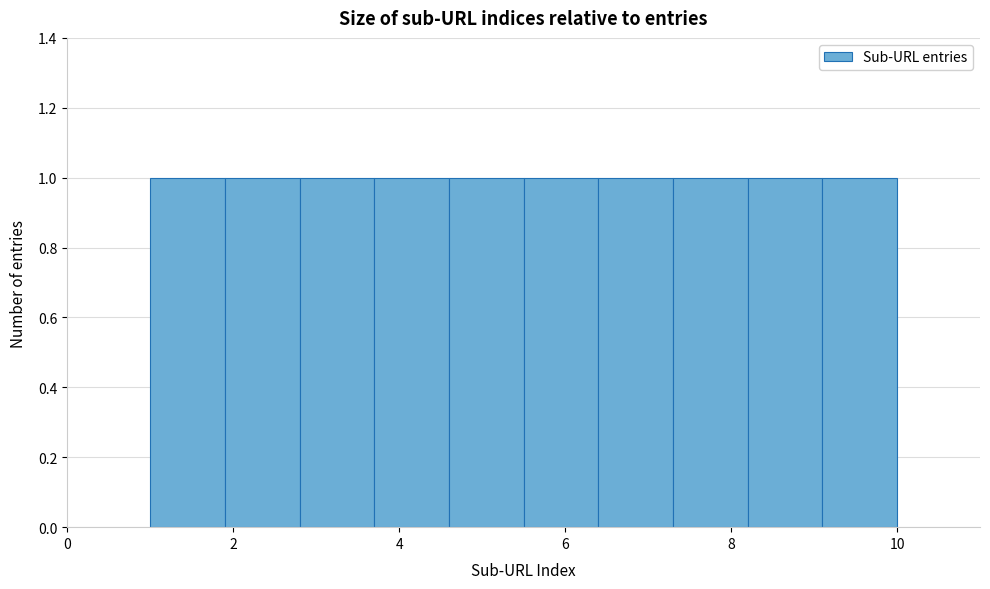

Reading left to right, list every bar in this chart as the range it spans on the x-axis followed by its height. Neither the bar edges nor the heights are printed on the chart, so give them approximately, as read against the axes.

1.0 to 1.9: 1
1.9 to 2.8: 1
2.8 to 3.7: 1
3.7 to 4.6: 1
4.6 to 5.5: 1
5.5 to 6.4: 1
6.4 to 7.3: 1
7.3 to 8.2: 1
8.2 to 9.1: 1
9.1 to 10.0: 1